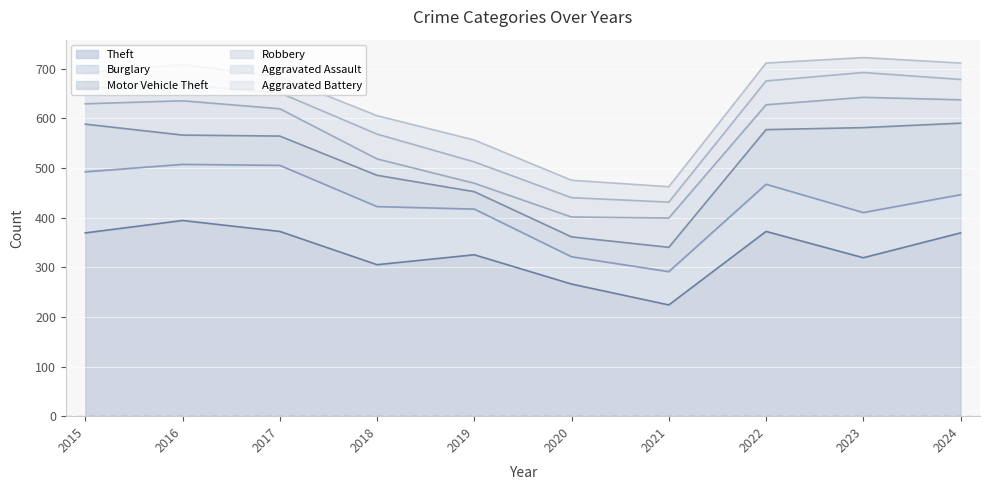

Between 2017 and 2021, which series saw the biggest shift?

Theft